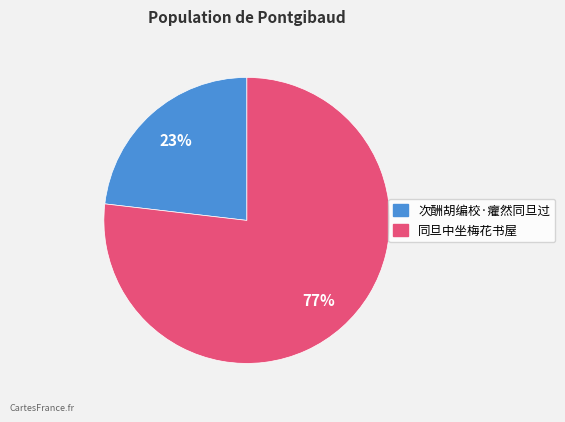

How many segments does this pie chart have?

2